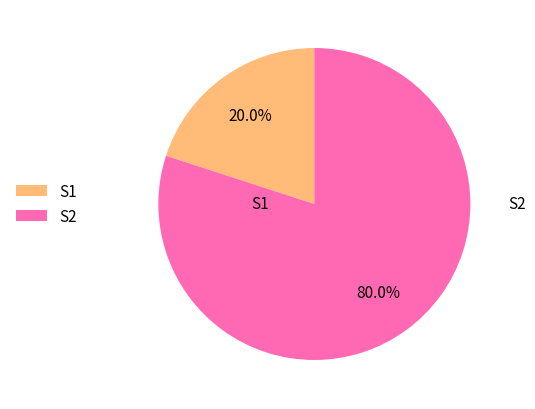

The S1 slice represents 20% of the pie. True or false?

True